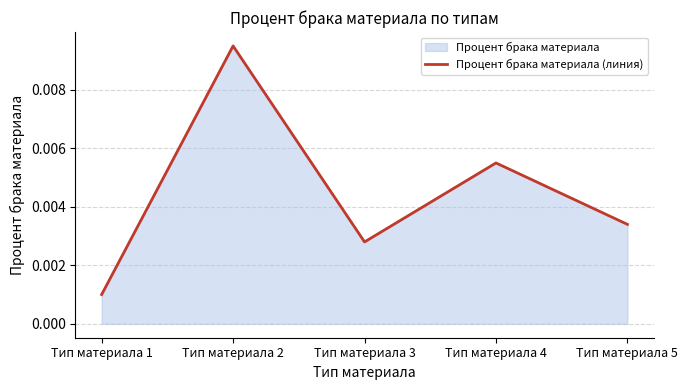

At which category does the data reach its first local peak?

Тип материала 2